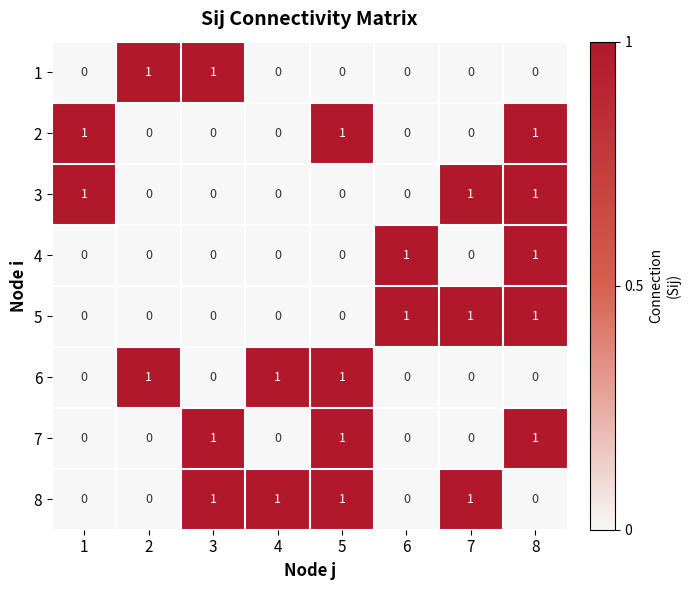

What is the sum of all 2 values?

3